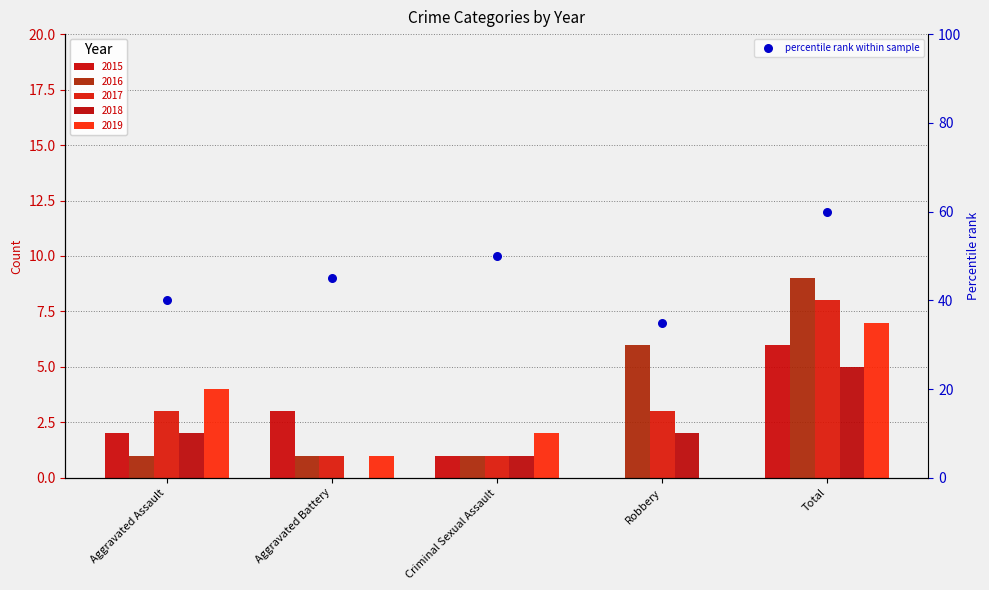

Approximately how many times larger is the value at Aggravated Battery compared to Aggravated Assault?

1.1